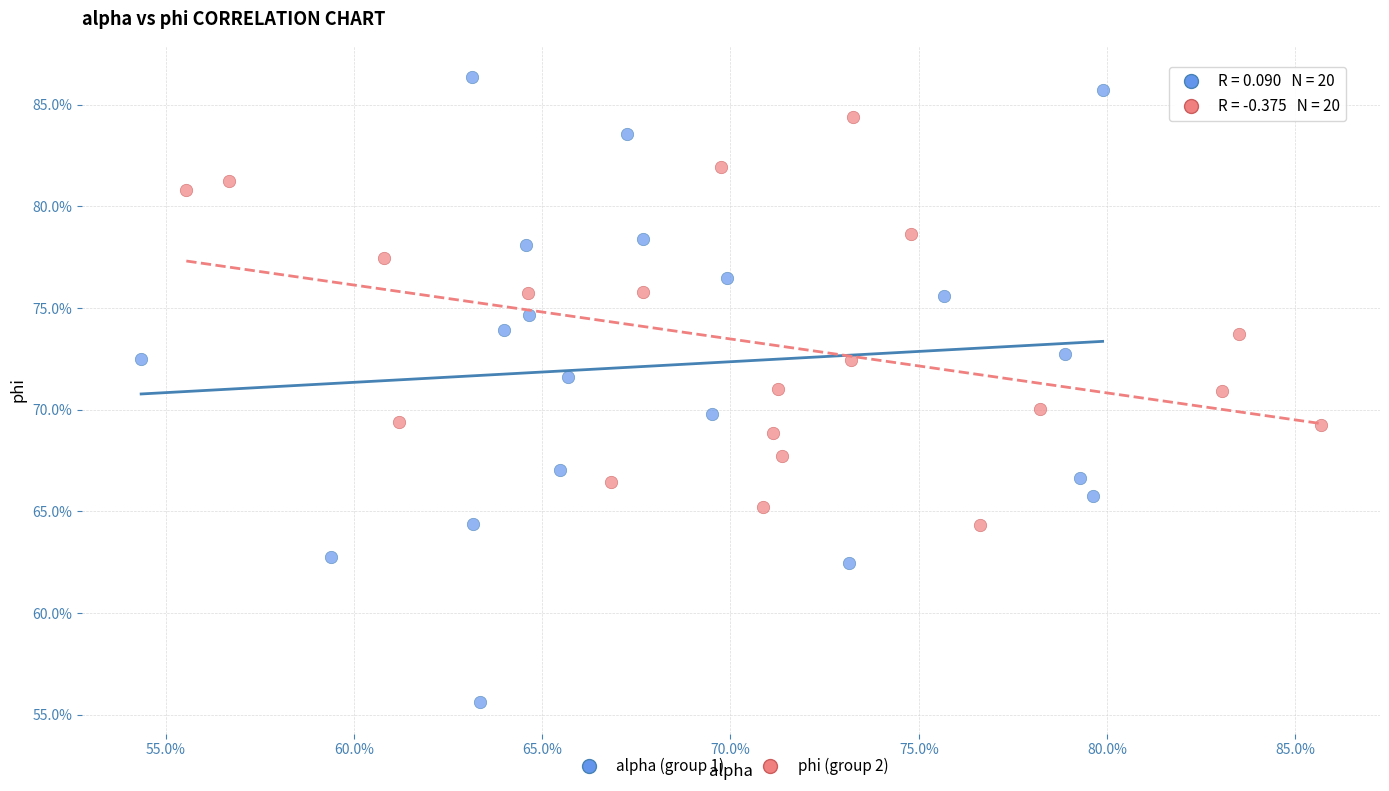

What are all the series names shown in the legend?

alpha (group 1), phi (group 2)